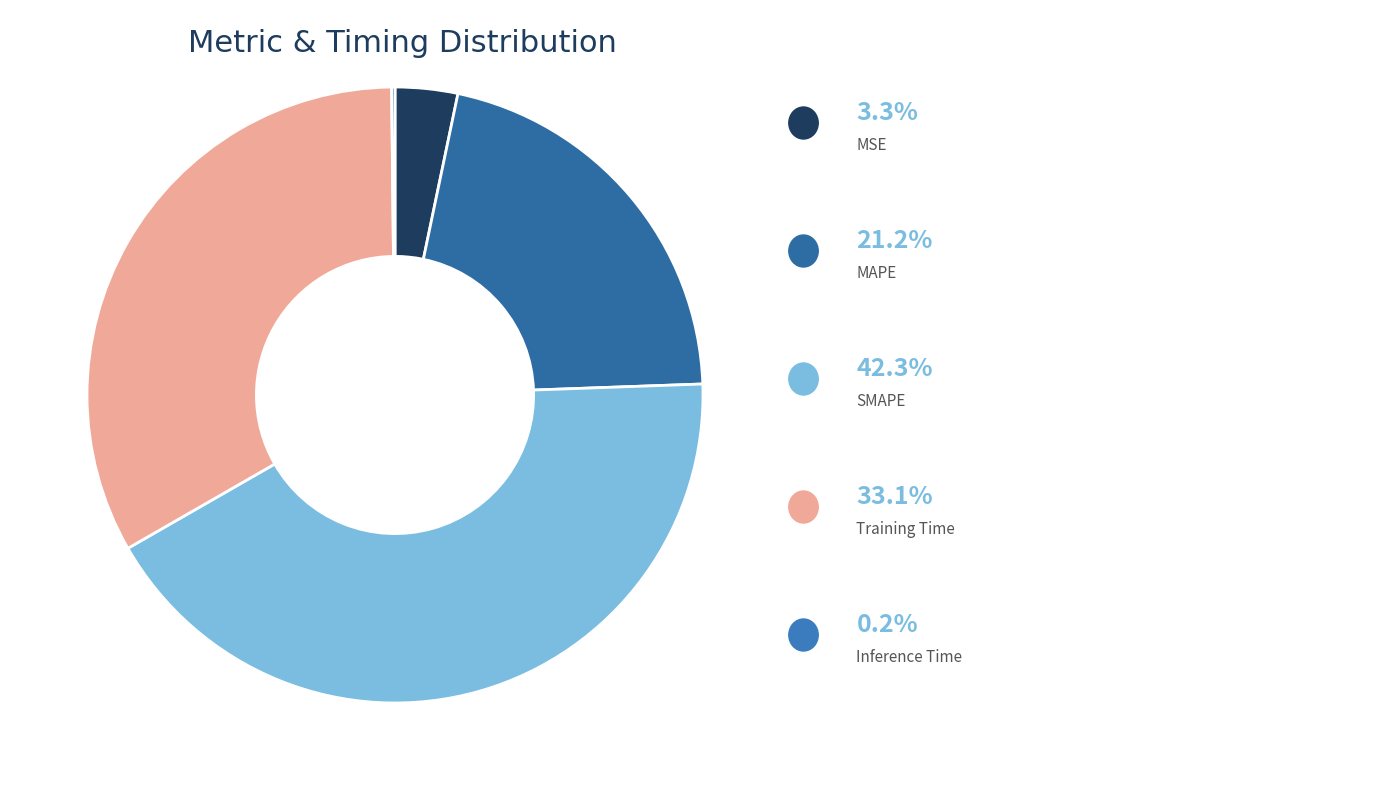

What is the largest slice in the pie chart?

SMAPE